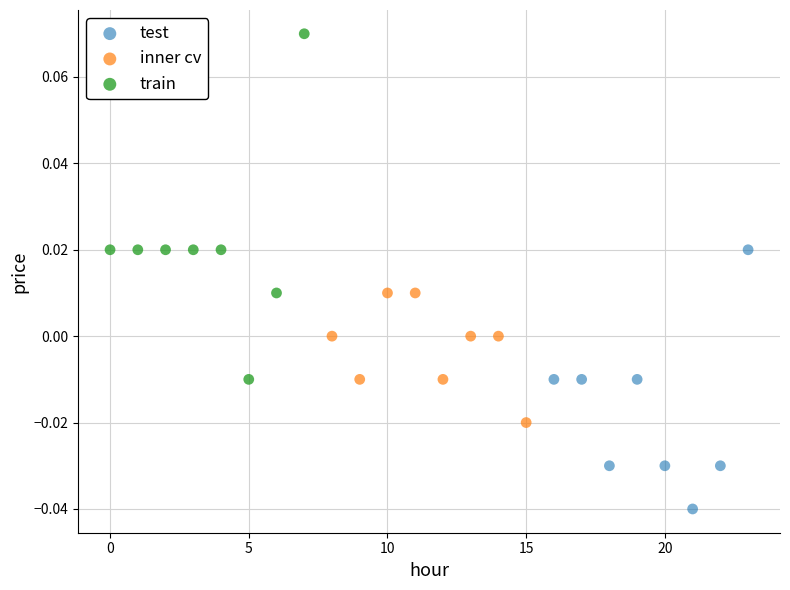

Which series contains the lowest Y value?

test